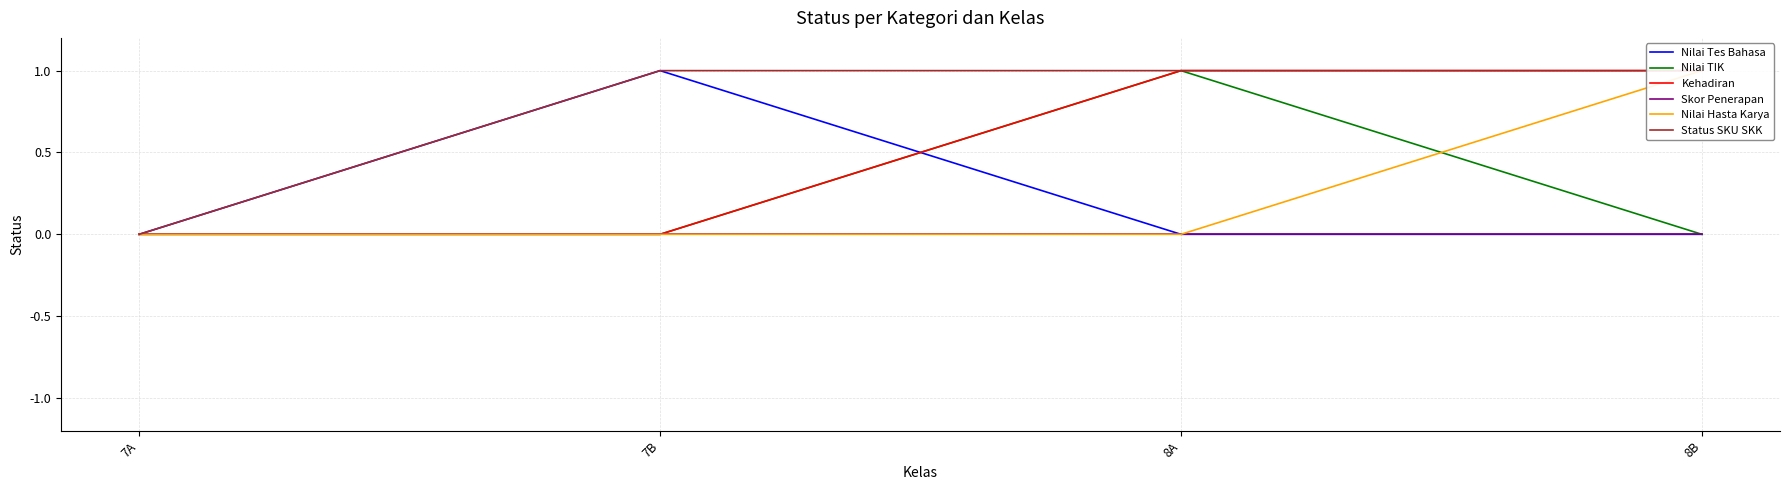

What is the difference between the maximum and minimum values in the Nilai Hasta Karya series?

1